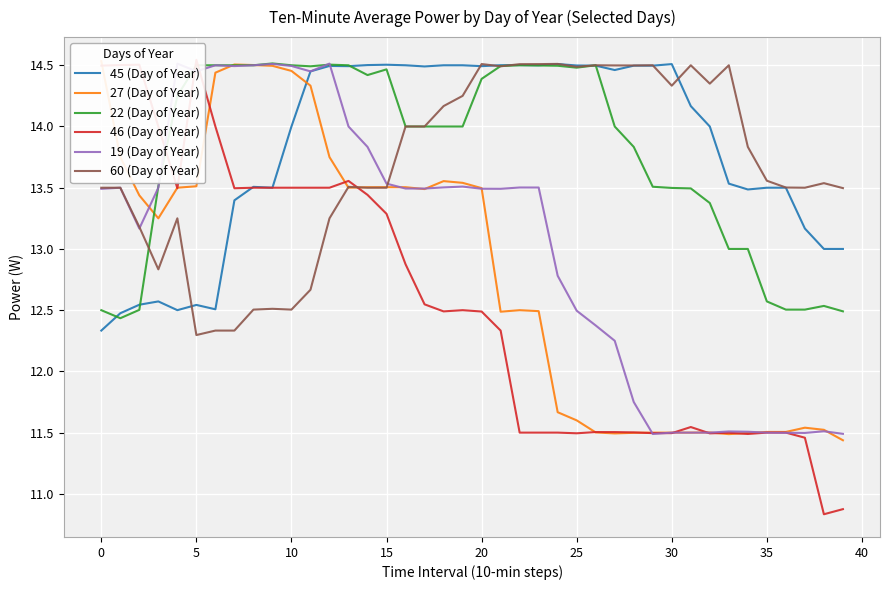

Is the value of 60 (Day of Year) at 25 greater than the value of 19 (Day of Year) at 27?

Yes